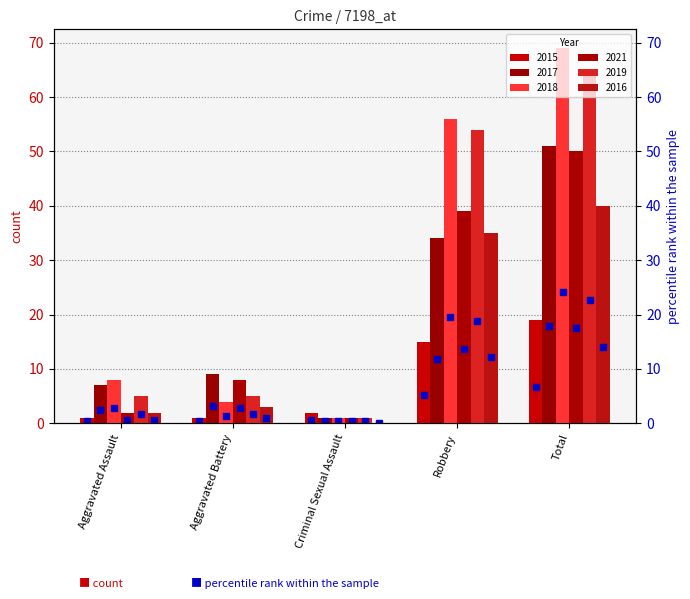

Count the number of categories in the chart.

5